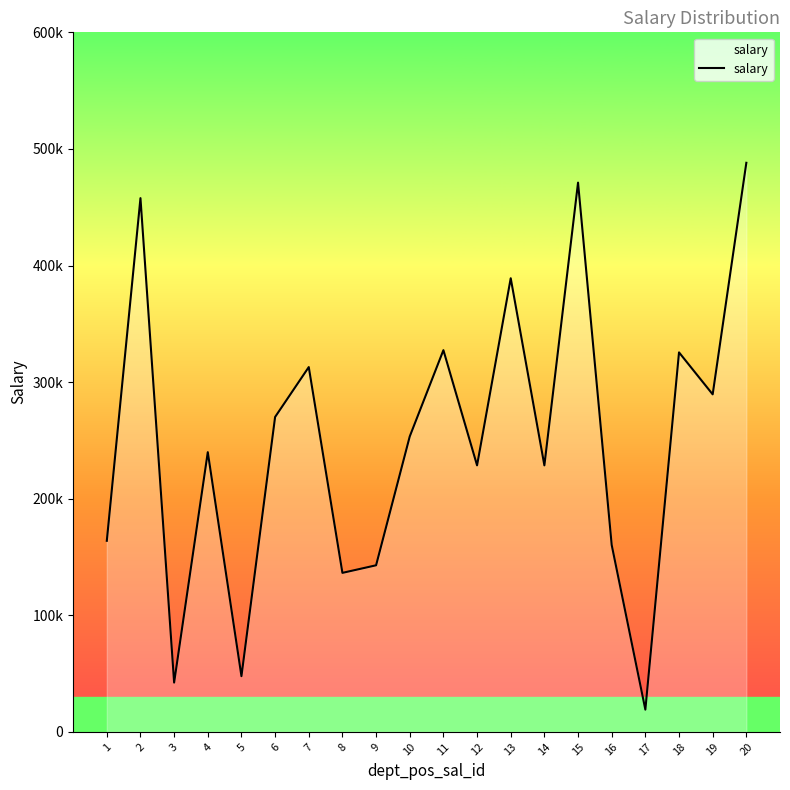

What is the sum of the values at 11 and 19?

616900